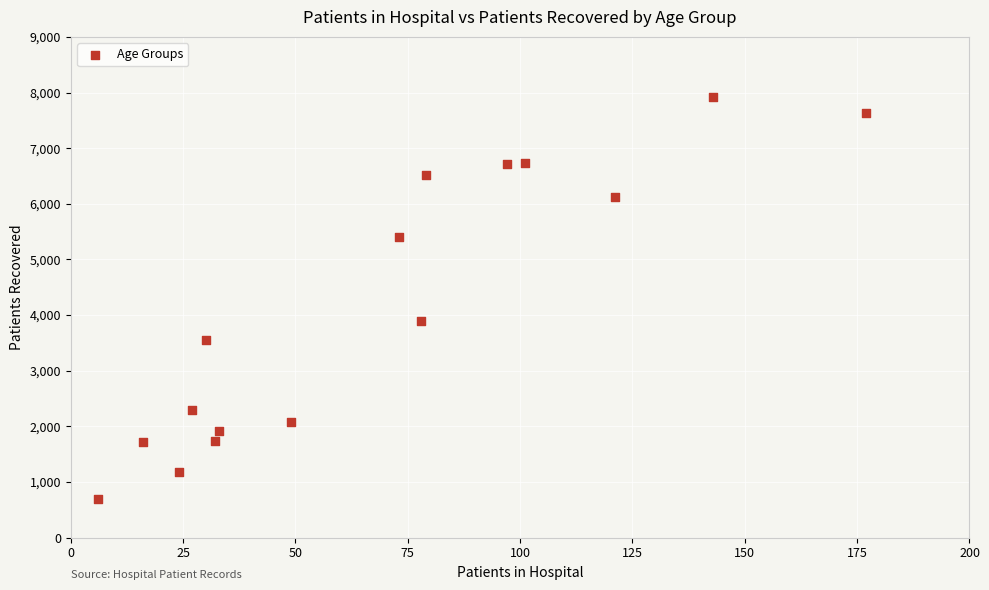

What Y value in the scatter plot is closest to 4311?

3887